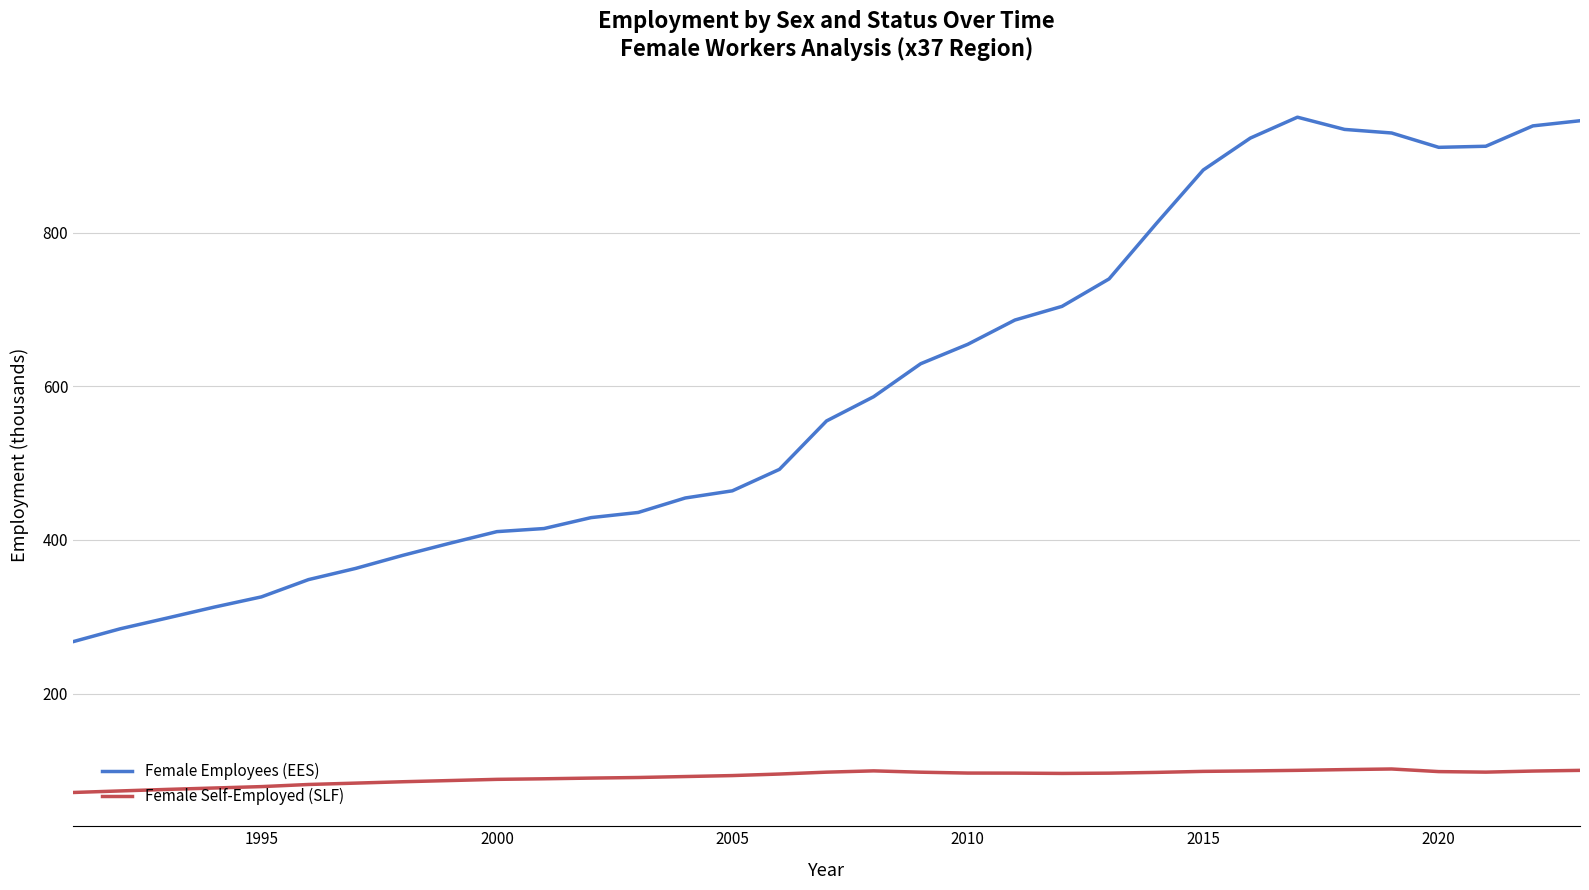

True or false: Female Self-Employed (SLF) and Female Employees (EES) cross at least once.

False